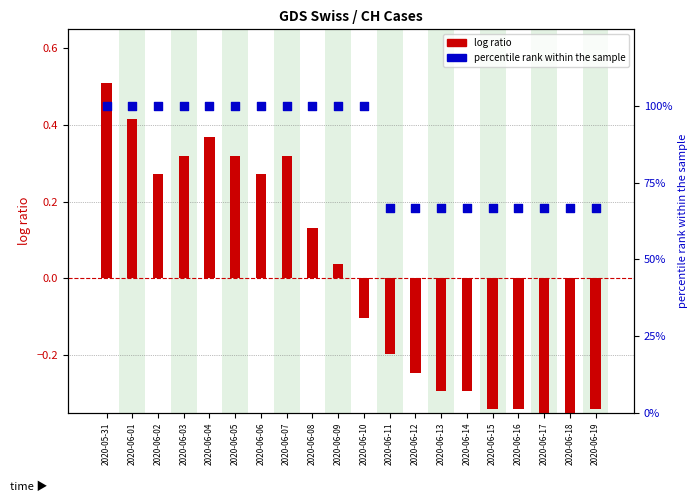

At how many categories does at least one series exceed 67?

11